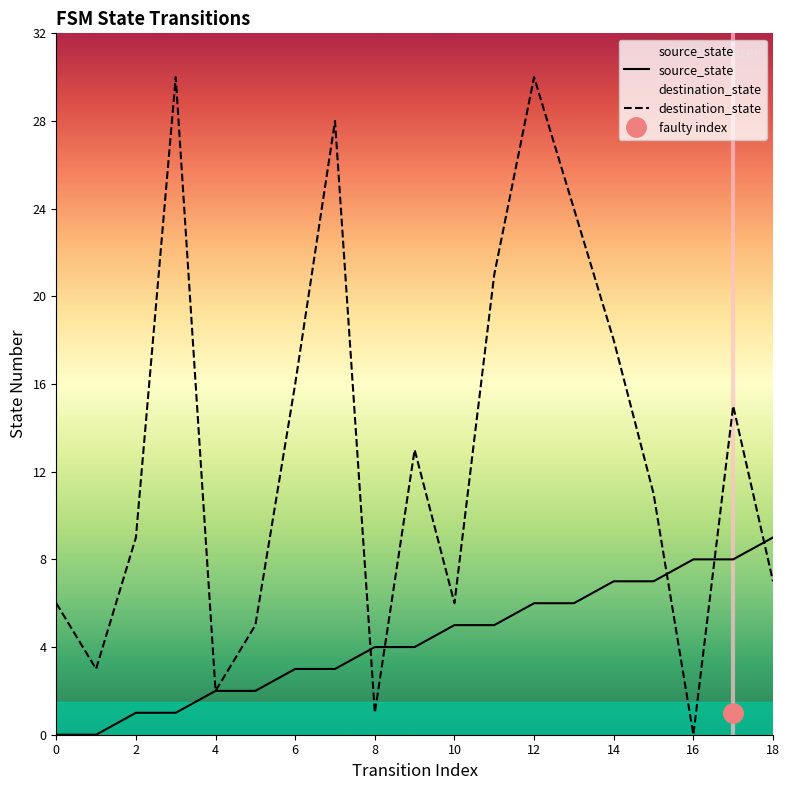

At which label is source_state closest to 4?

8